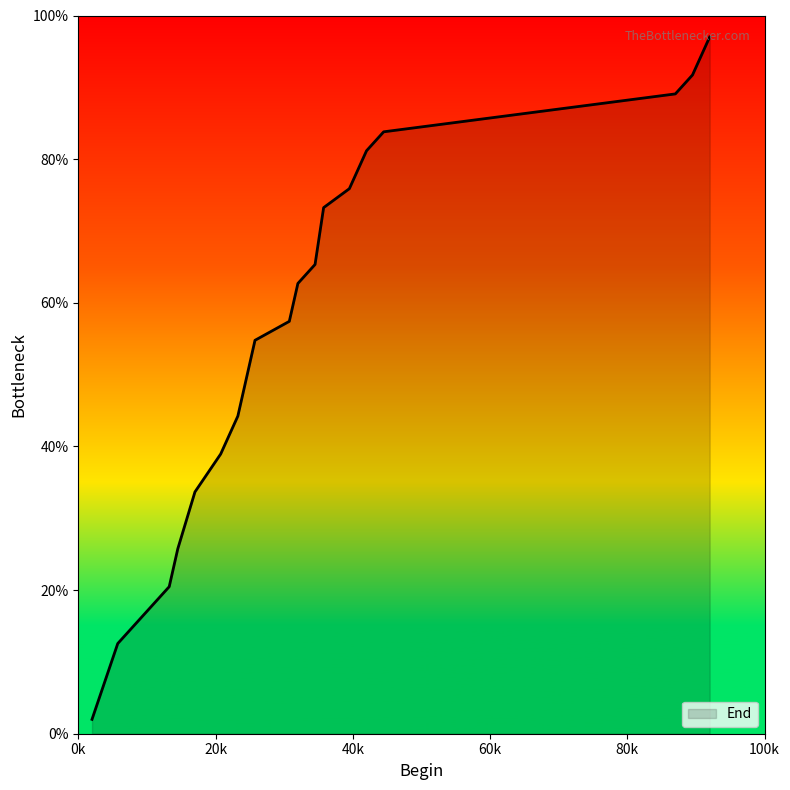

What is the difference between the maximum and minimum values?

95.0